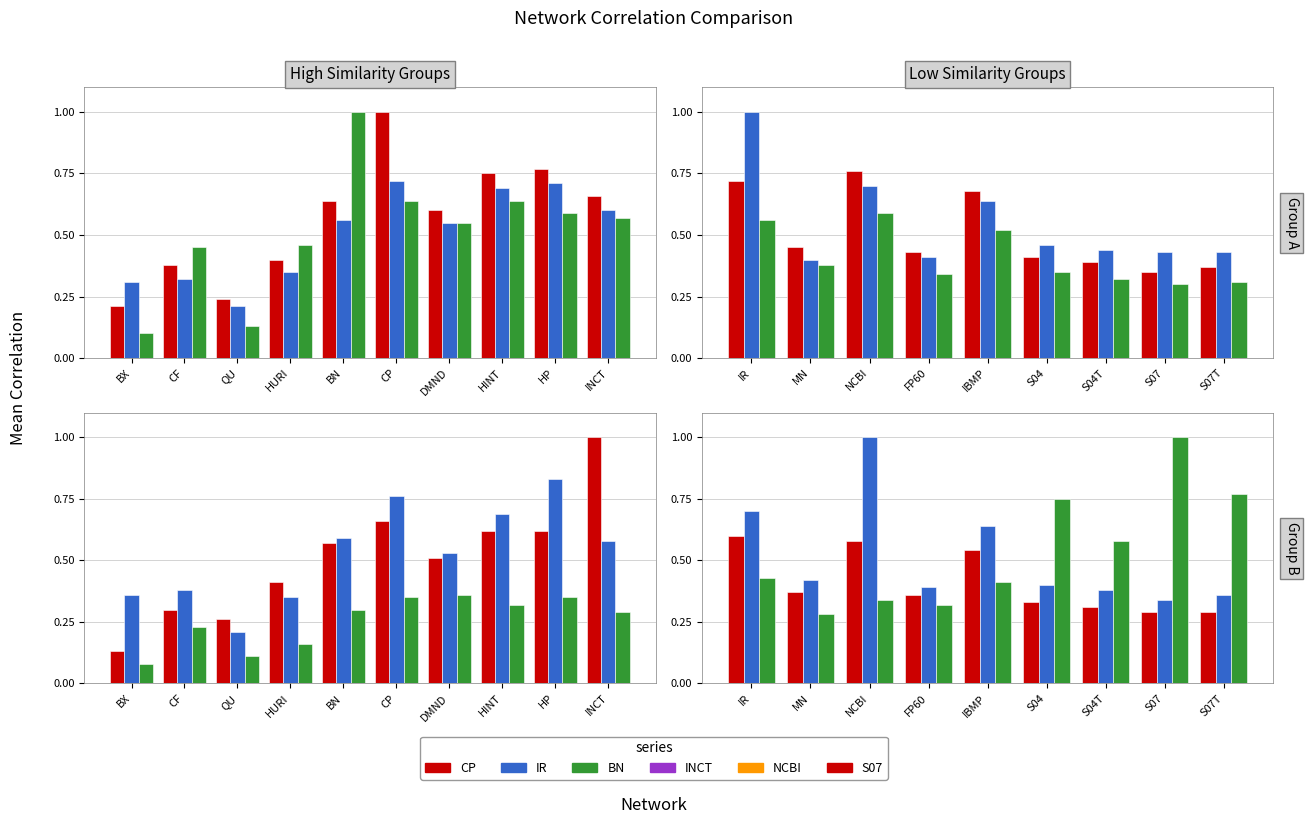

Rank the series by their maximum value, from highest to lowest.

IR, NCBI, S07, CP, INCT, BN